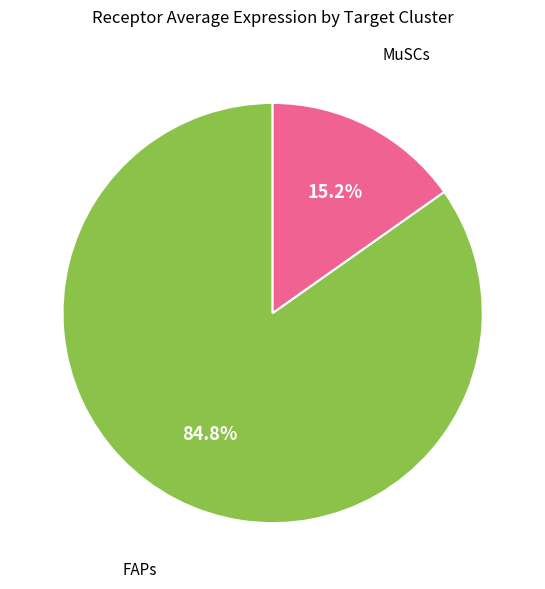

Is there a majority slice in this chart?

Yes